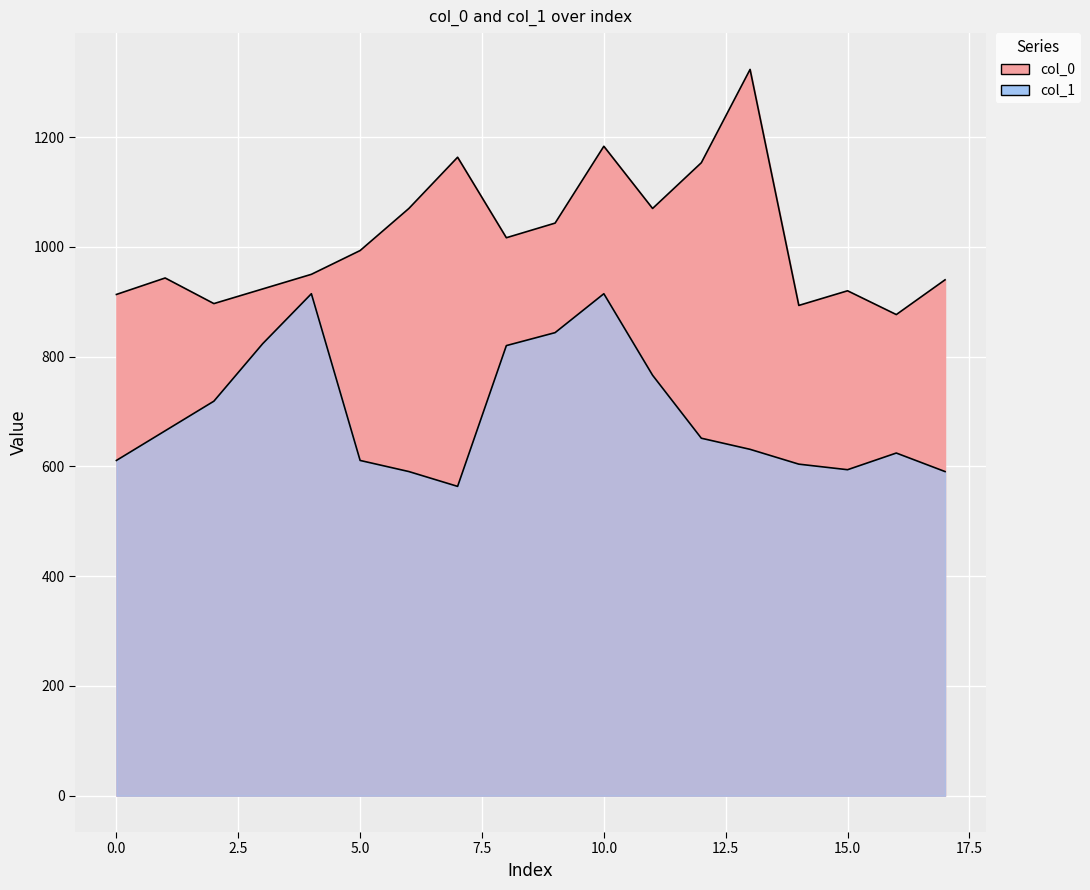

True or false: col_1 and col_0 cross at least once.

False